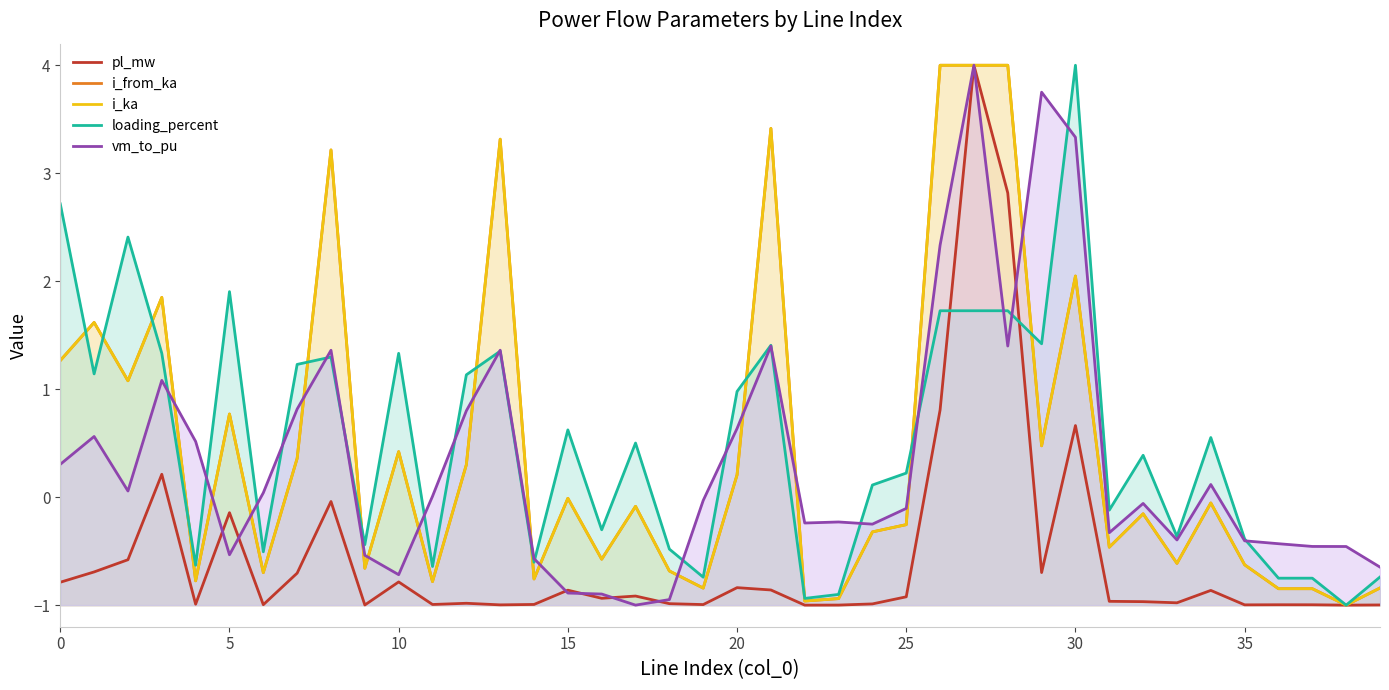

At which category is the sum across all series the highest?

27